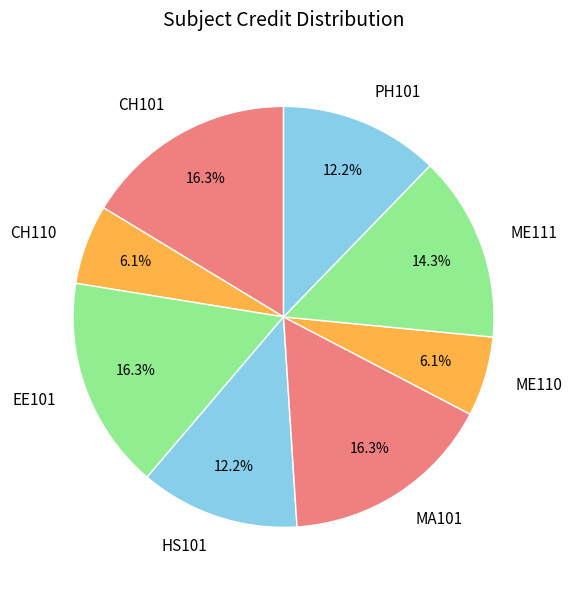

To the nearest percent, what percentage of the pie is CH110?

6%